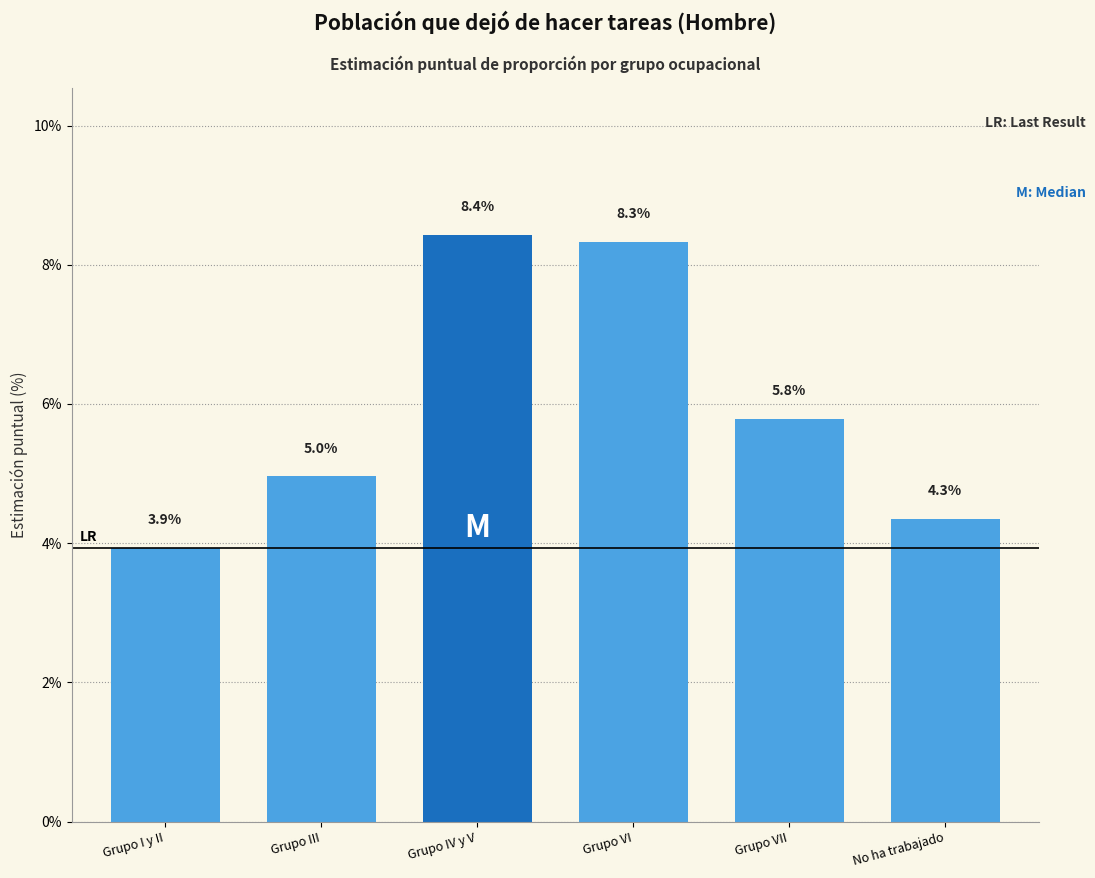

Reading left to right, transcribe all the data shown in this chart.

Grupo I y II=3.9	Grupo III=5.0	Grupo IV y V=8.4	Grupo VI=8.3	Grupo VII=5.8	No ha trabajado=4.3